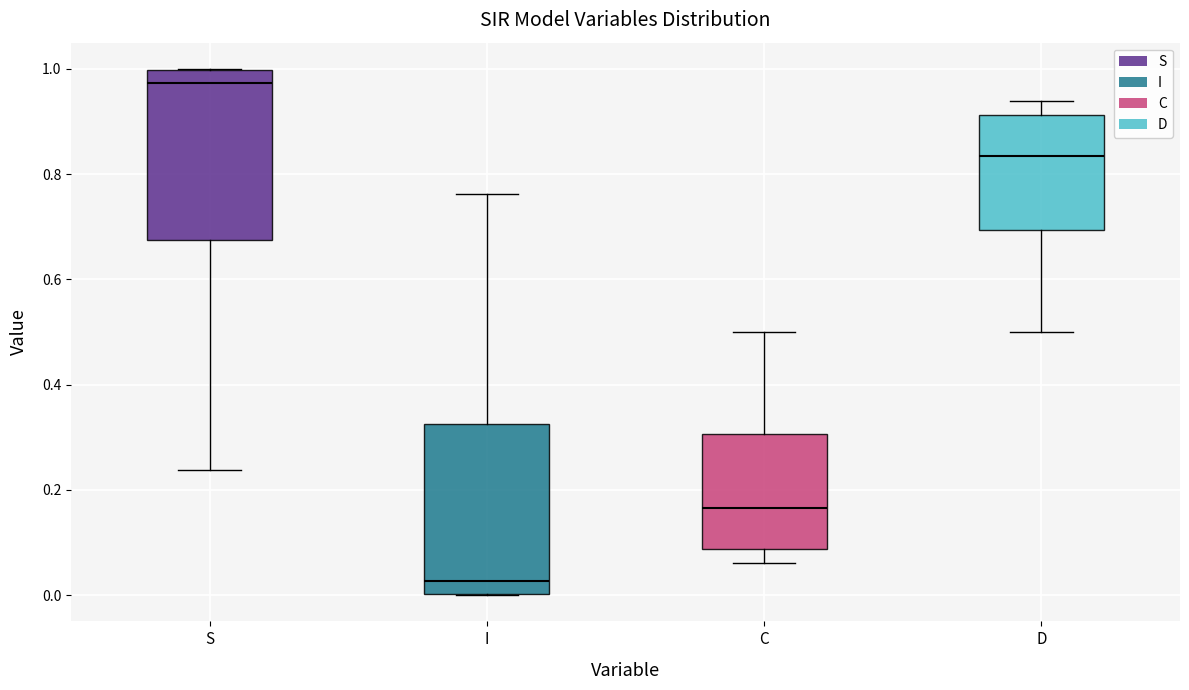

Reading left to right, transcribe this box plot: for each box, give where its median line is, the range the box spans, and where its two whiskers end, as read against the y-axis. The values are not printed on the chart, so give them approximately, as read against the axis.

S: median 0.98, box 0.68 to 1.00, whiskers 0.24 to 1.00
I: median 0.02, box 0.00 to 0.32, whiskers 0.00 to 0.76
C: median 0.16, box 0.08 to 0.30, whiskers 0.06 to 0.50
D: median 0.84, box 0.70 to 0.92, whiskers 0.50 to 0.94